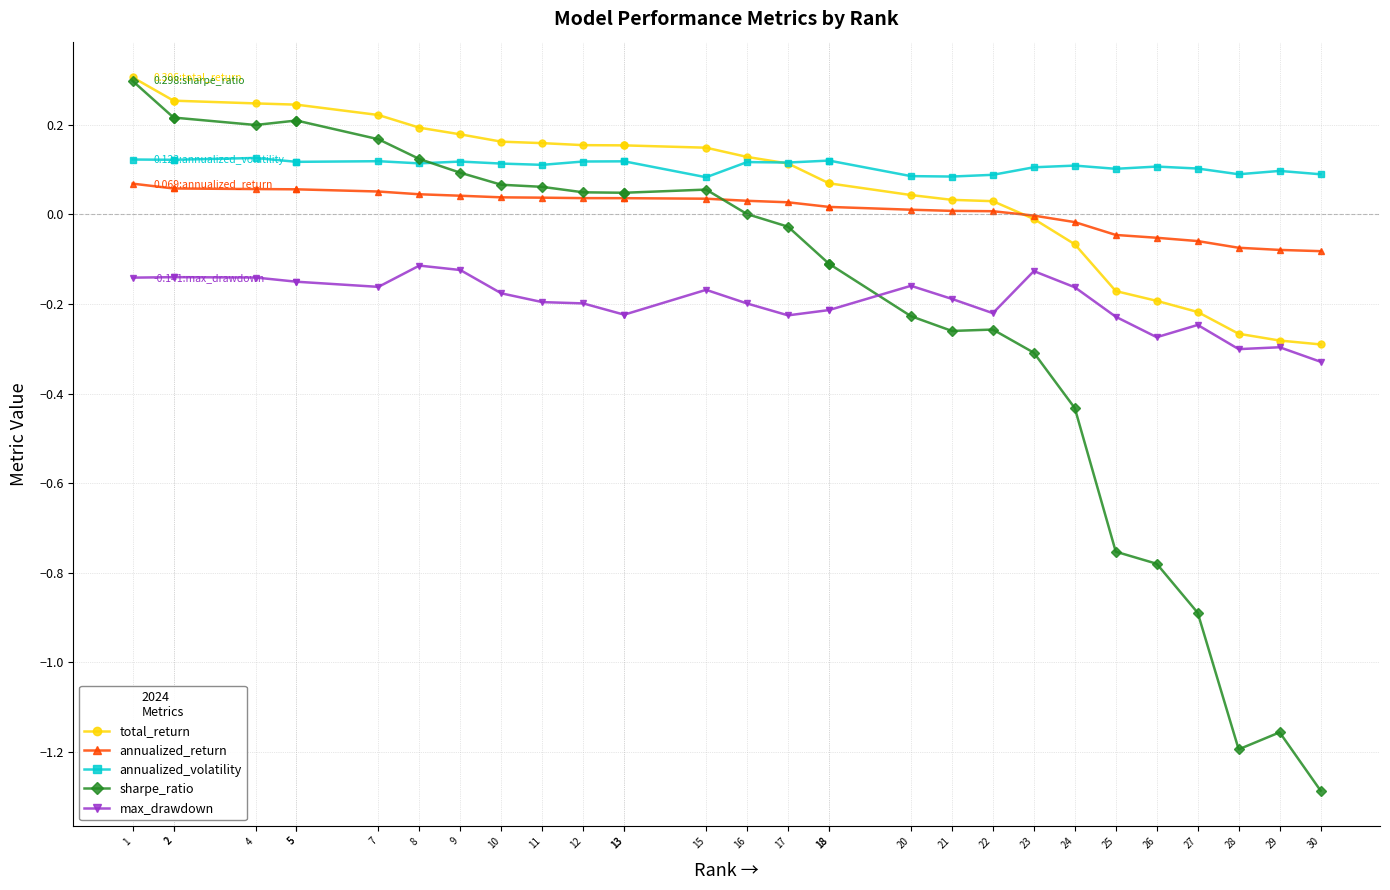

True or false: total_return and annualized_volatility cross at least once.

True